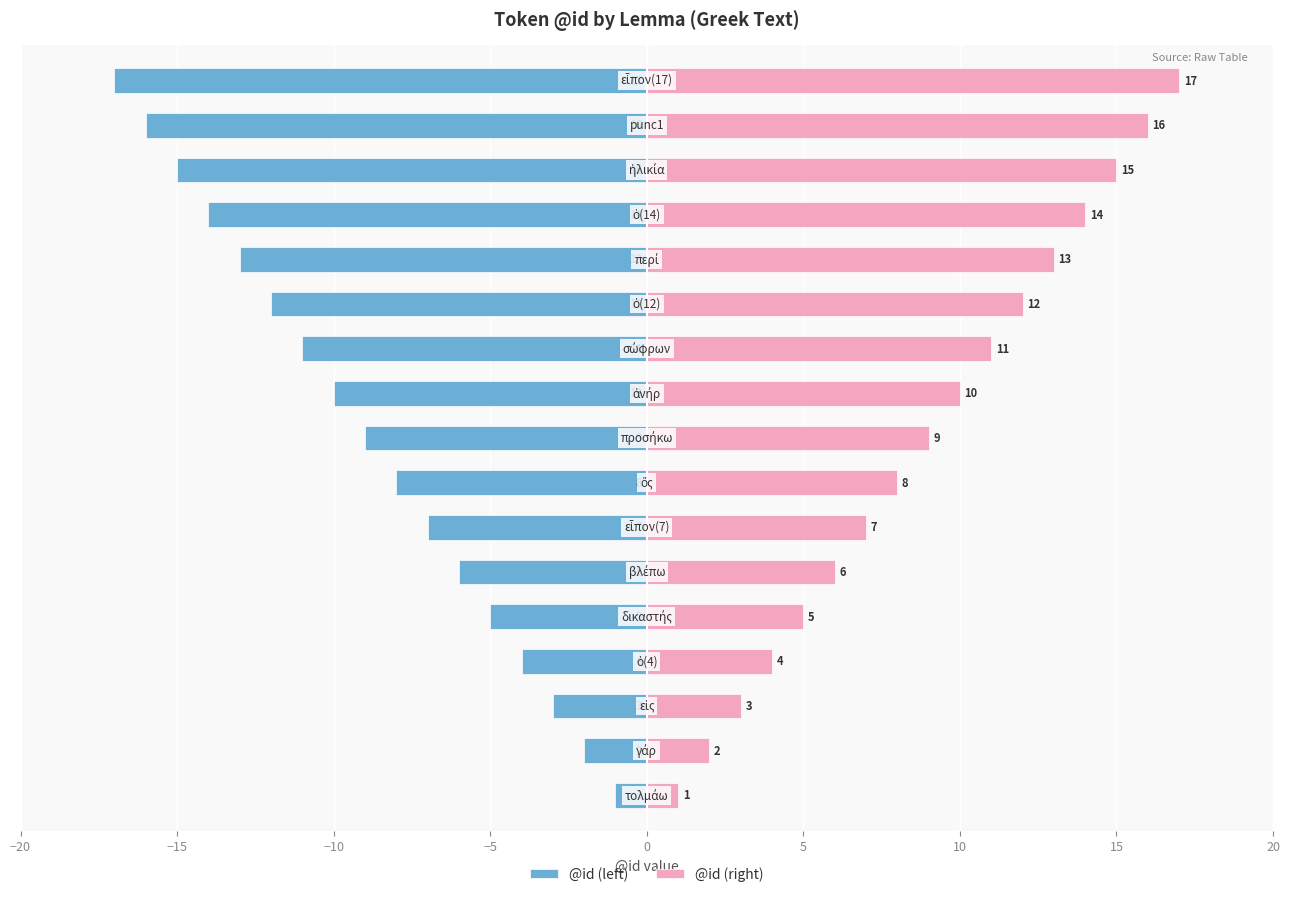

What is the difference between the maximum and minimum values in the @id (left) series?

16